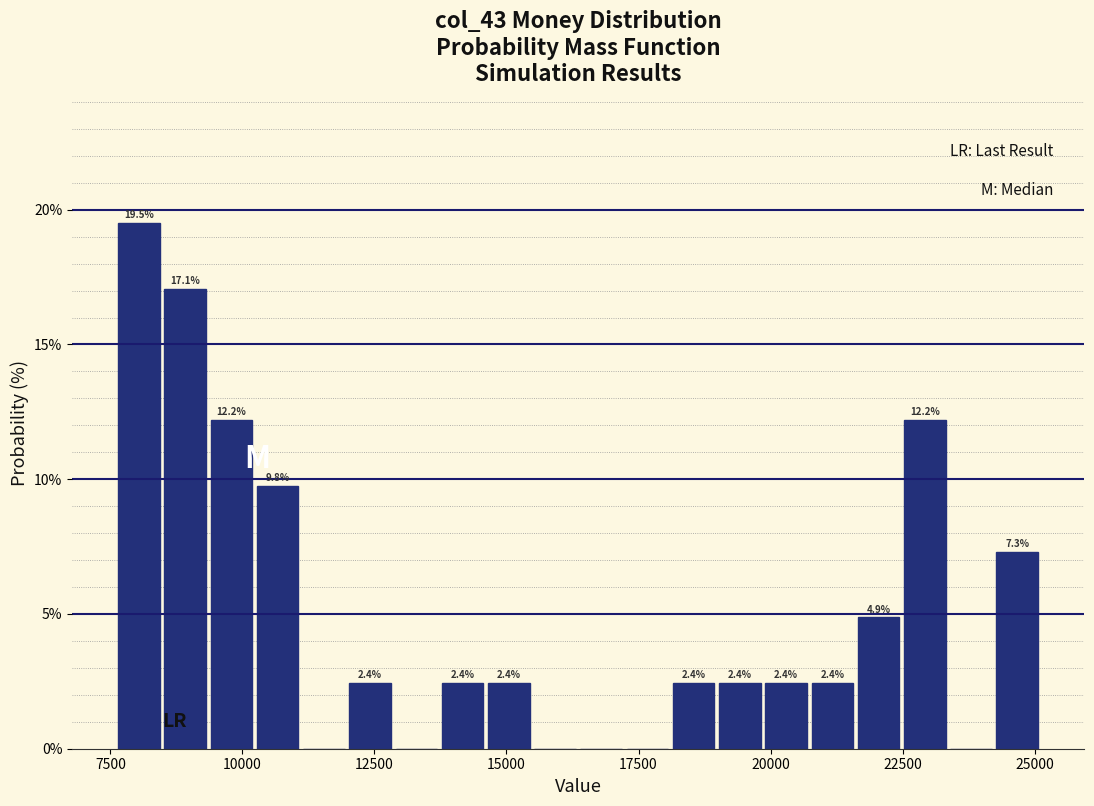

Around what value on the x-axis is the tallest bar? Give the approximate position of its centre, as read against the axis.

8000